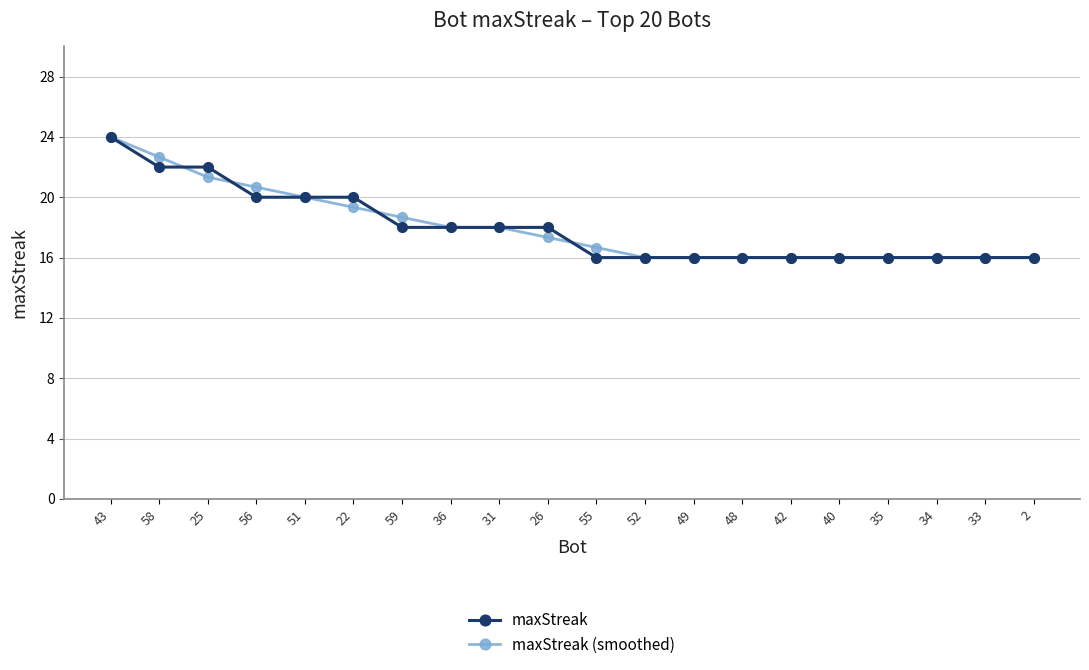

At which category is the sum across all series the highest?

43